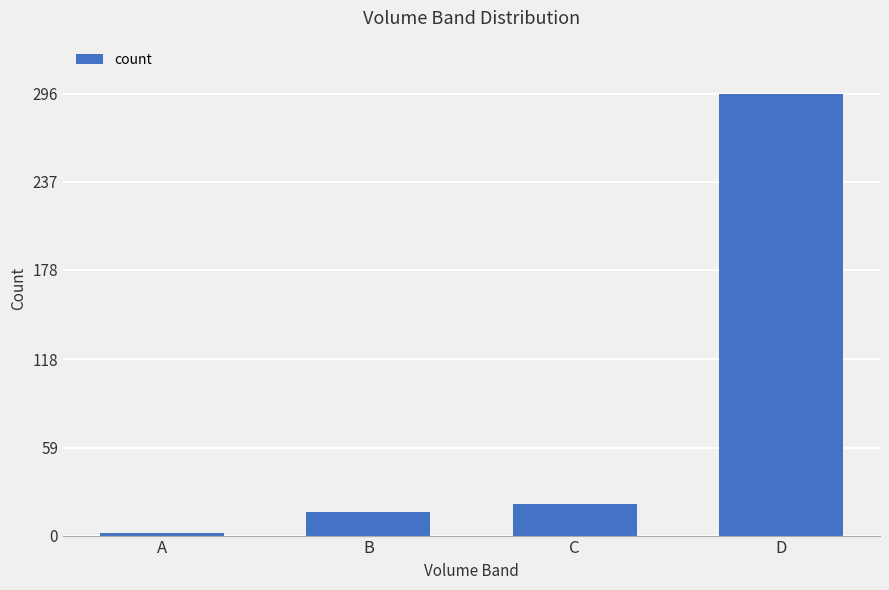

What is the average value?

84